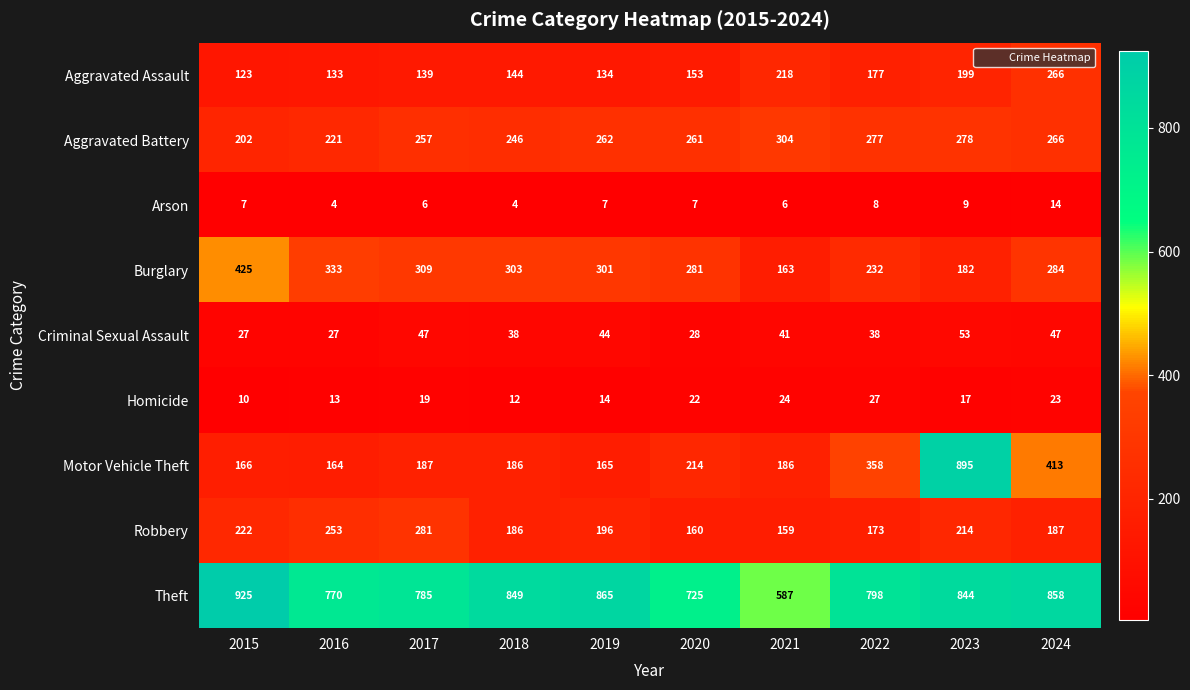

What is the difference between the Theft values at 2024 and 2021?

271